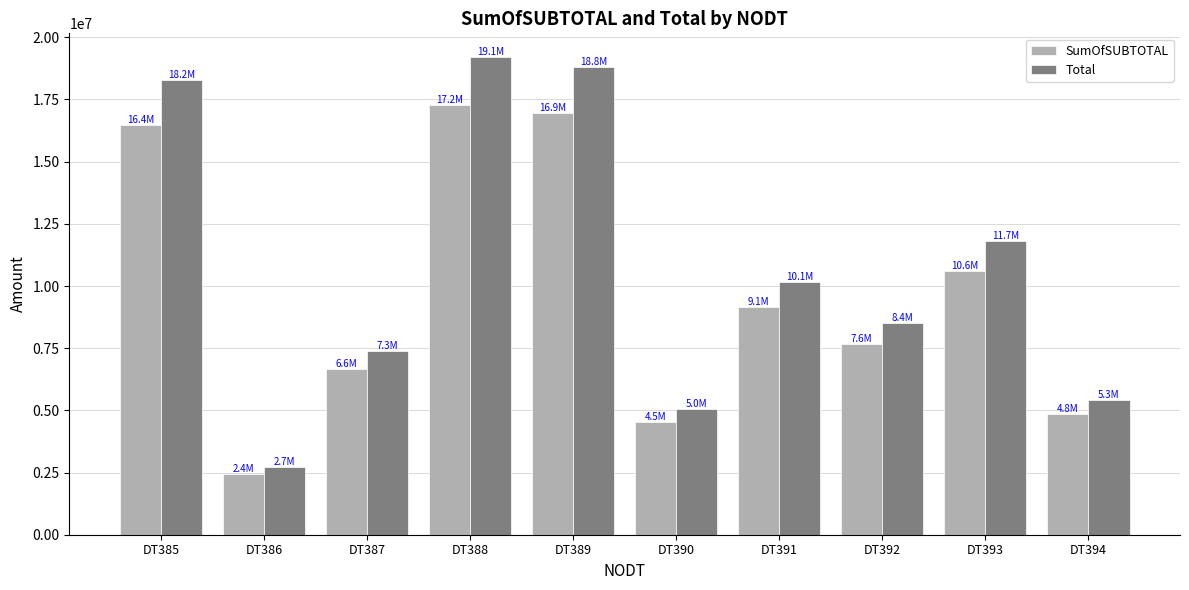

Which series has the widest spread of values?

Total